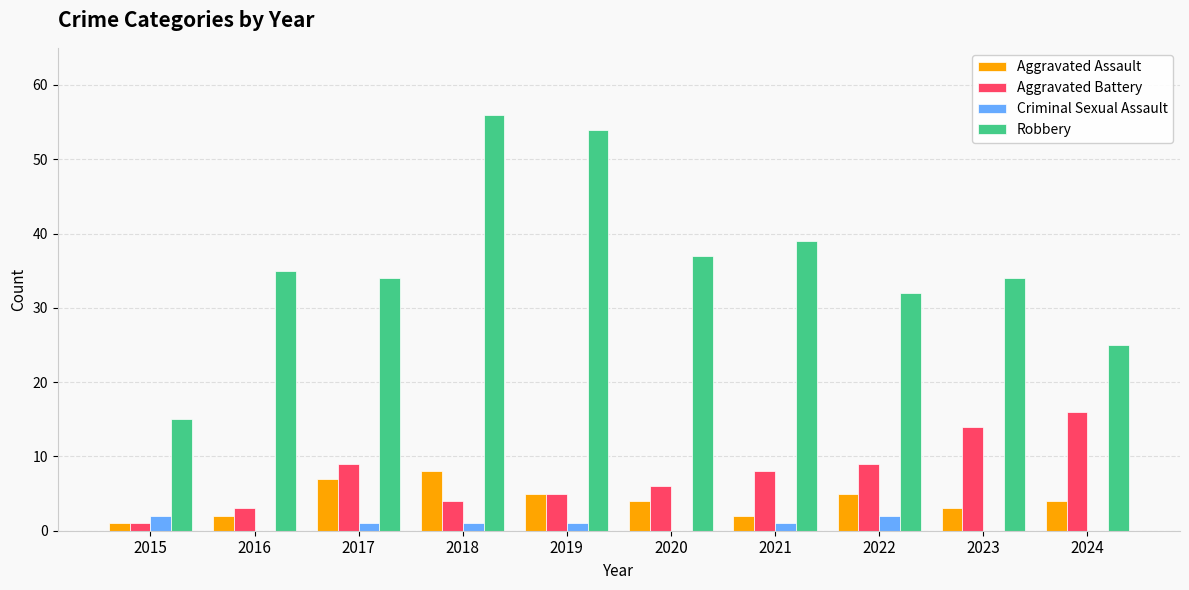

Are the bars horizontal?

No